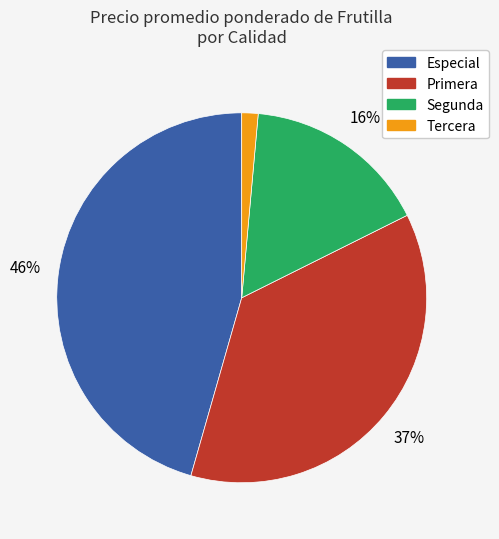

Does any single category account for the majority?

No